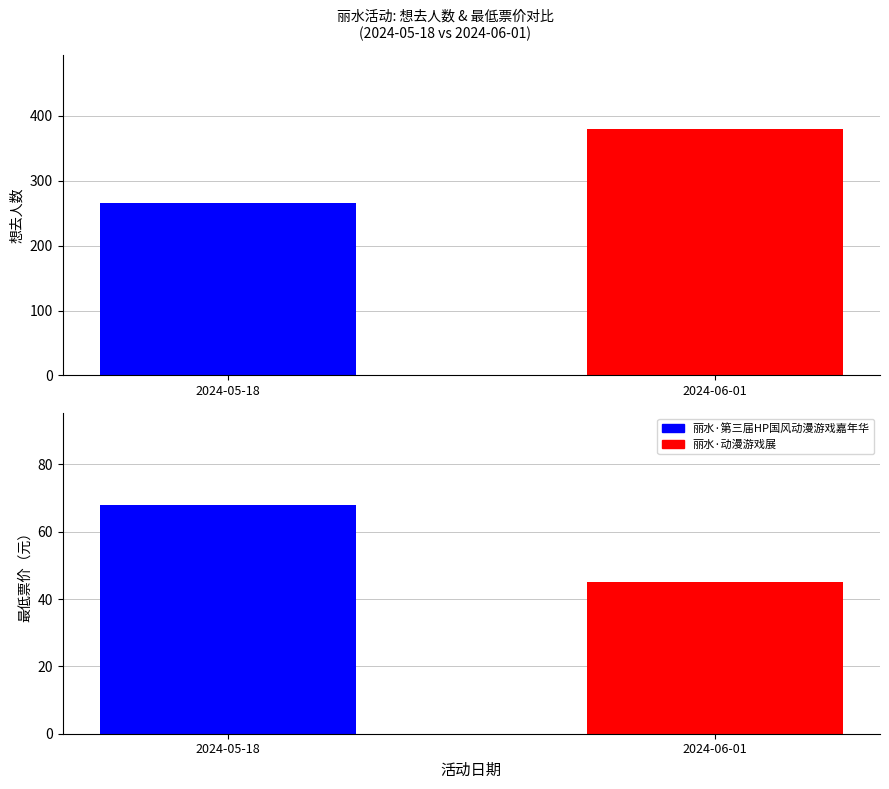

How many bars are there in total?

4